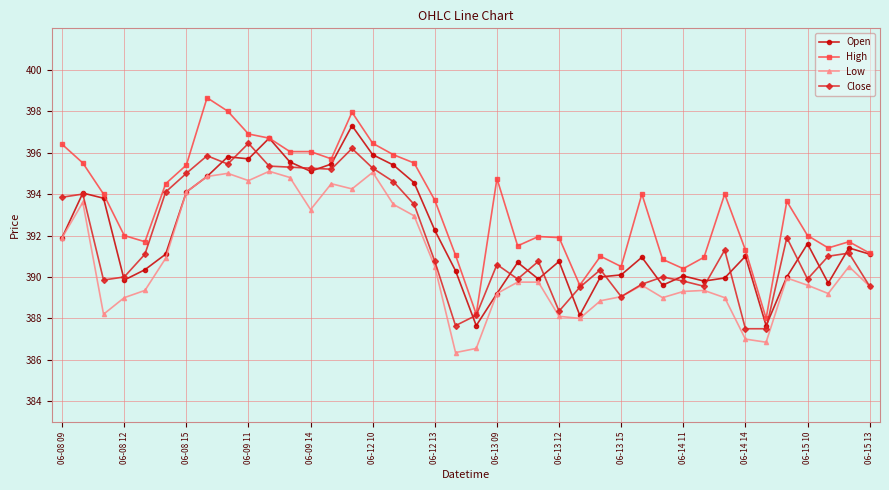

Which series has the largest total across all categories?

High